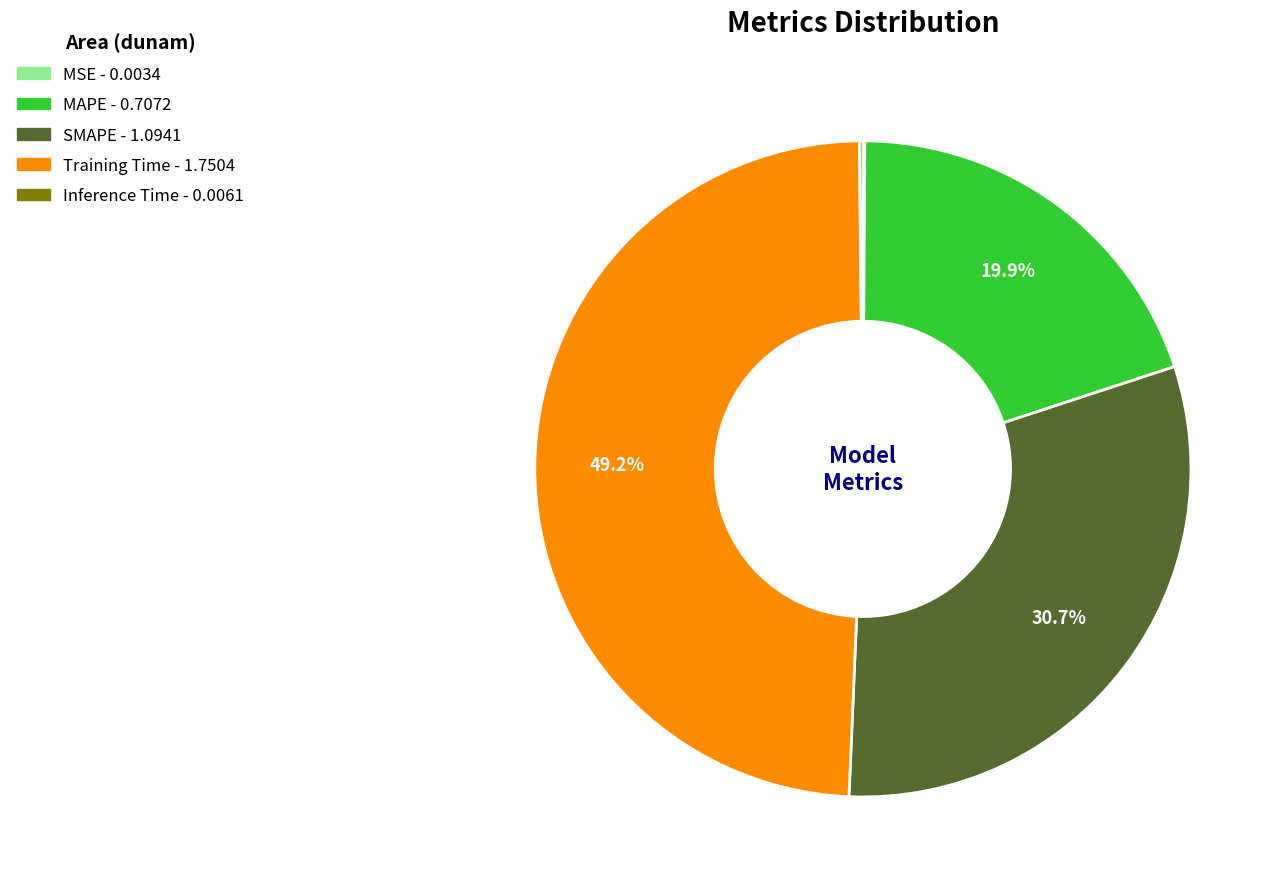

Which has a higher value, MAPE or SMAPE?

SMAPE